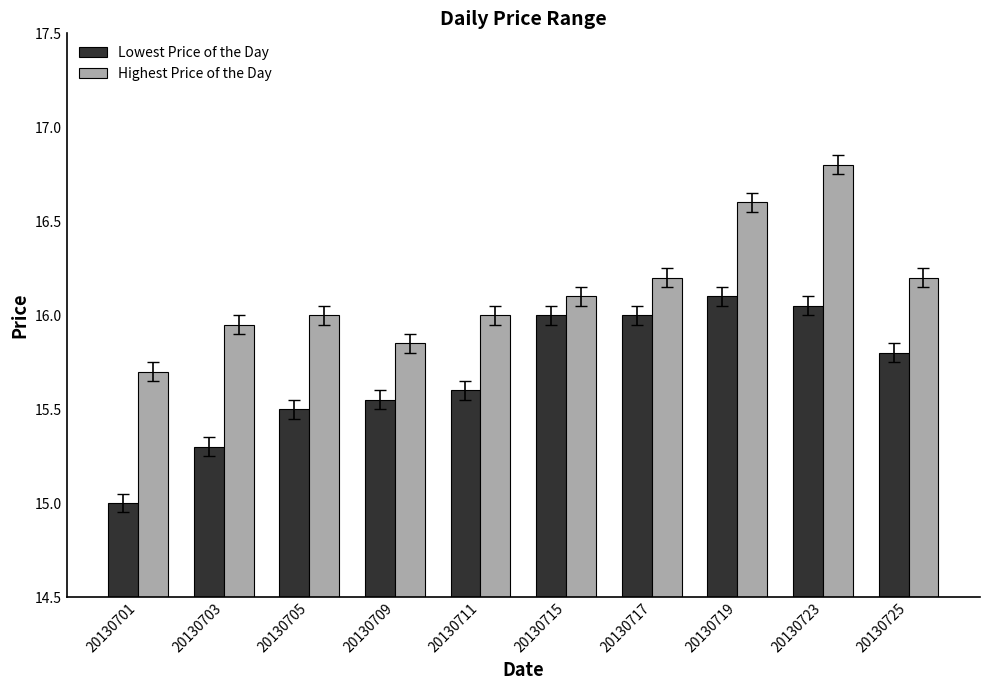

Which series has the largest total across all categories?

Highest Price of the Day